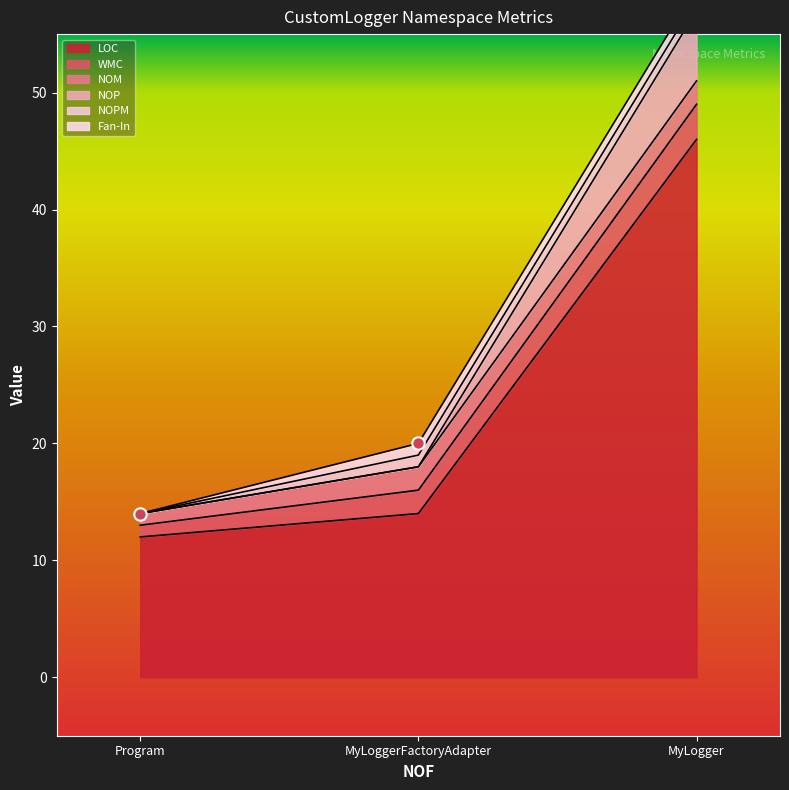

Which series has the largest Y range (max minus min)?

Fan-In